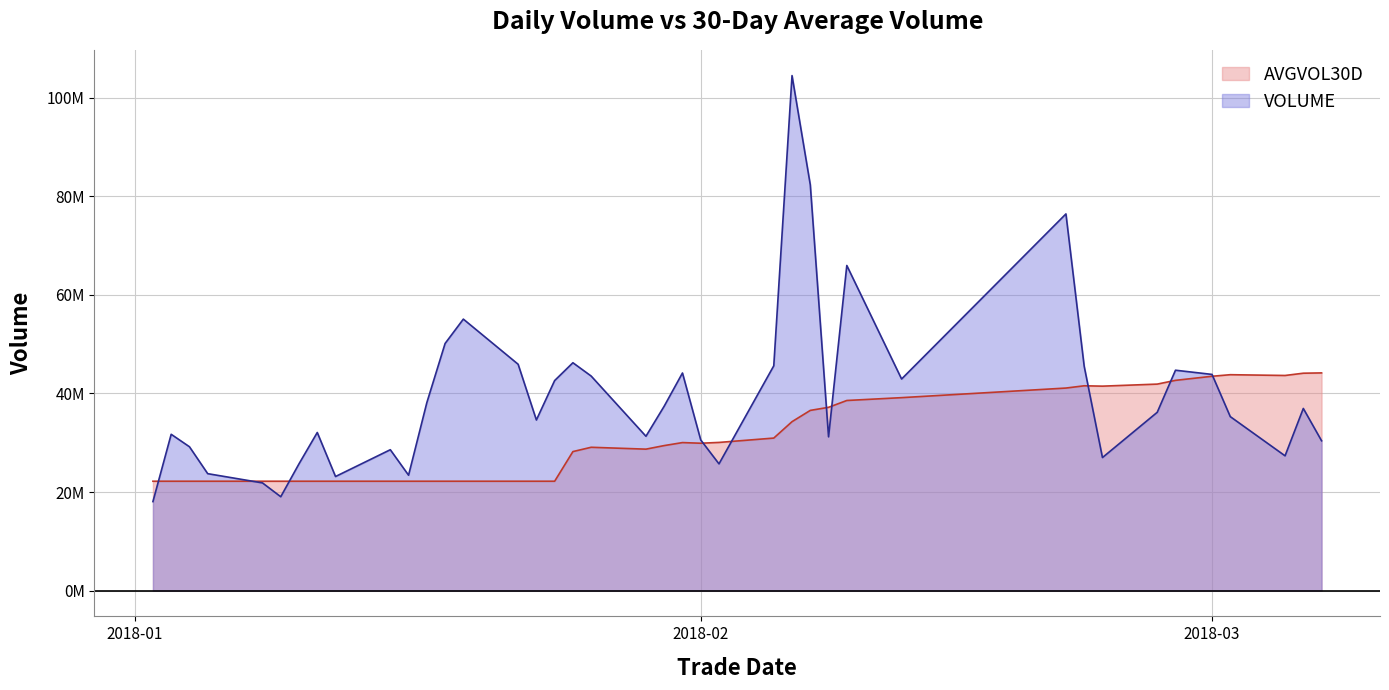

The value of VOLUME at 20180105 is 36179523. True or false?

False